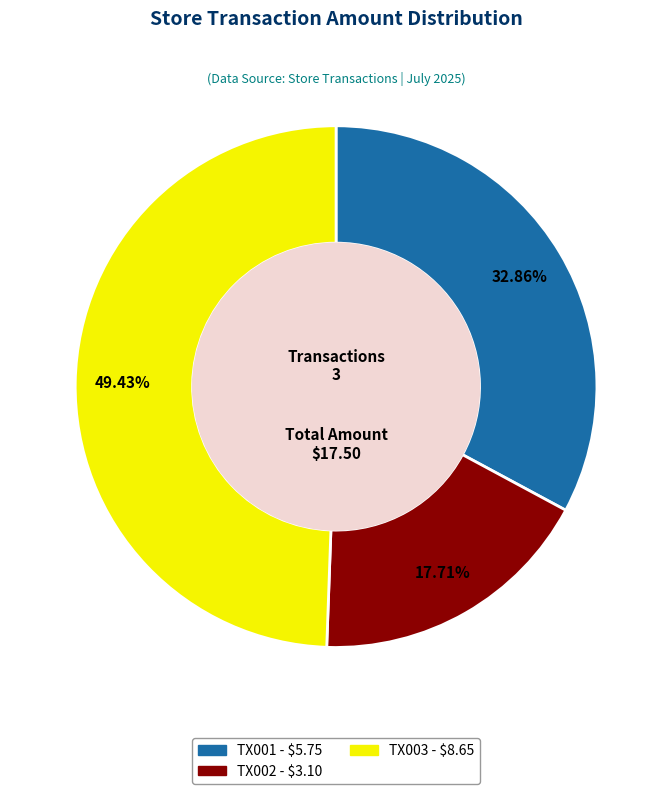

How many segments does this pie chart have?

3